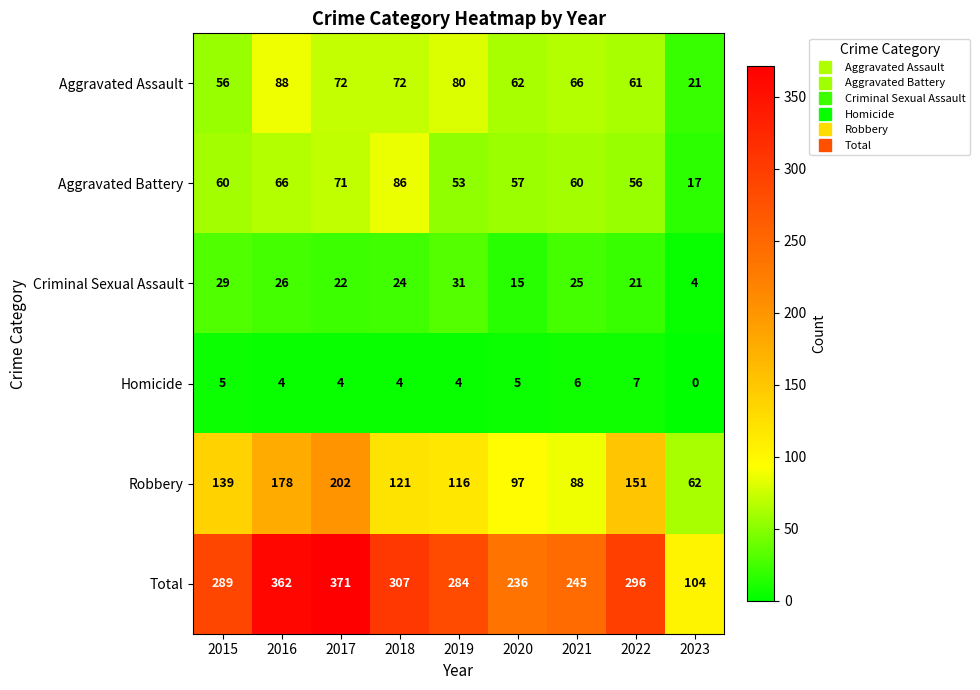

Which series changed the most between 2016 and 2018?

Robbery